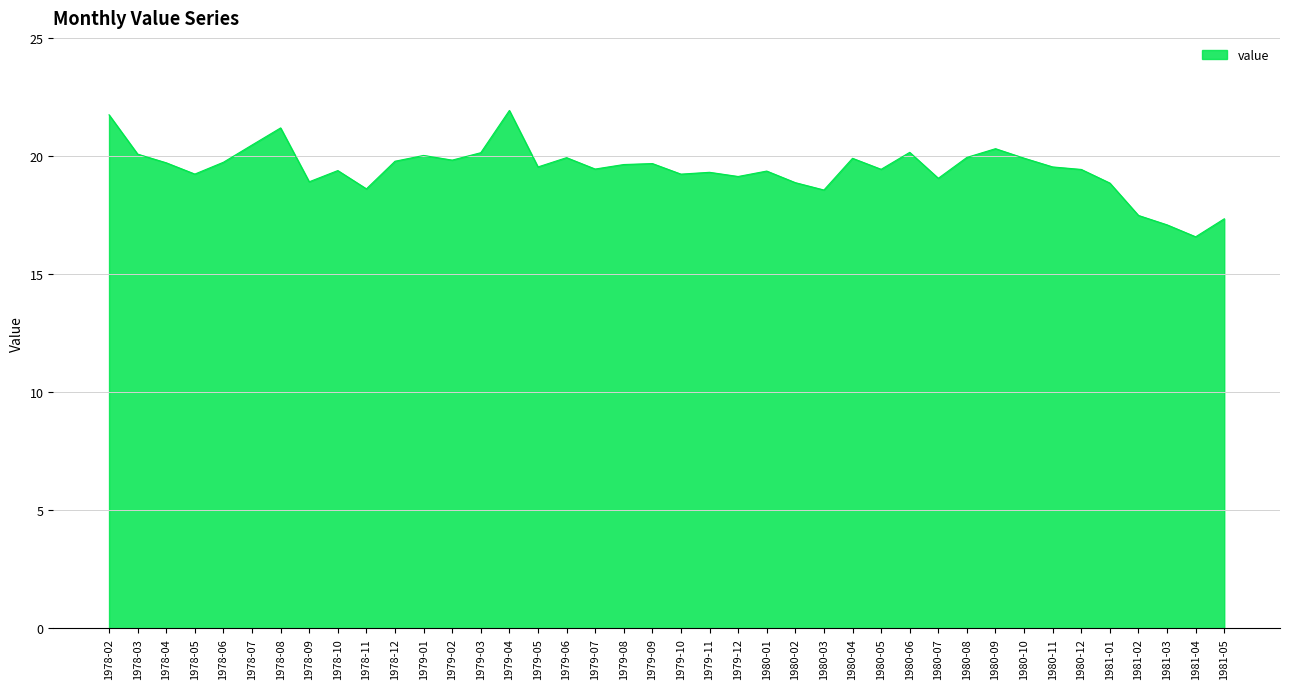

Which label corresponds to the smallest value in the chart?

1981-04